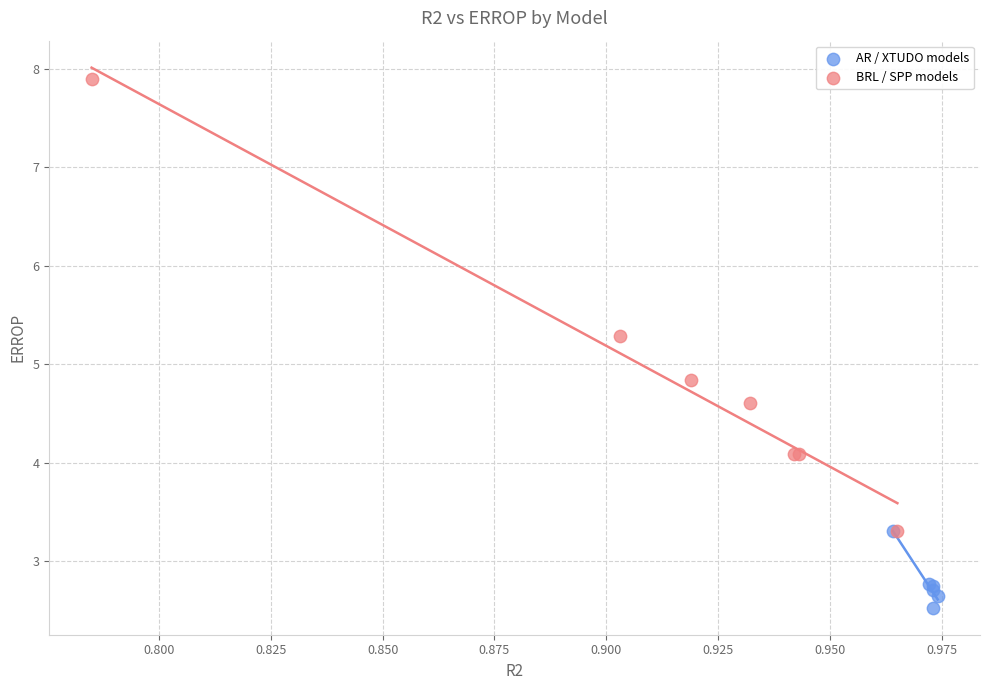

Which series has the largest Y range (max minus min)?

BRL / SPP models